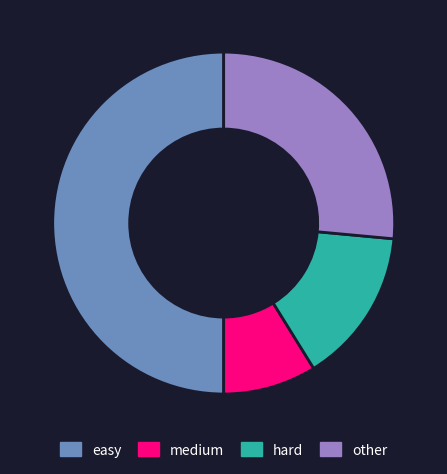

What is the ratio of the value at other to the value at hard?

1.8